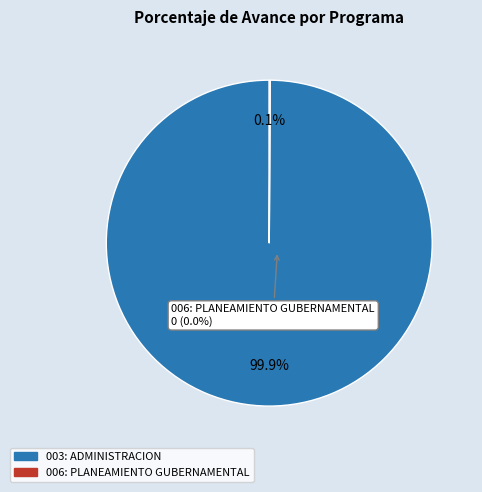

Does 006: PLANEAMIENTO GUBERNAMENTAL represent more than half of the total?

No